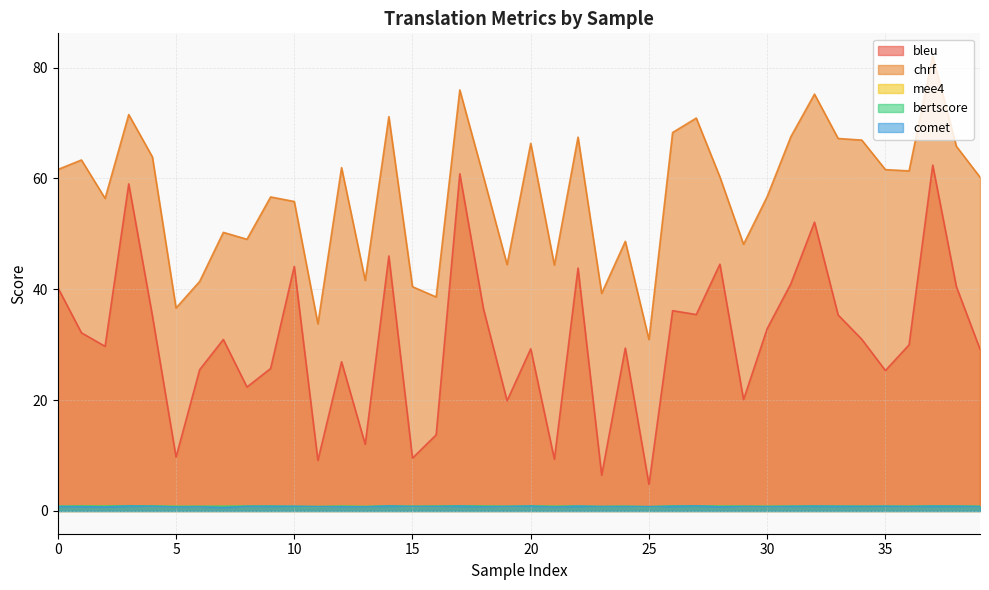

What is the maximum value for bleu?

62.4